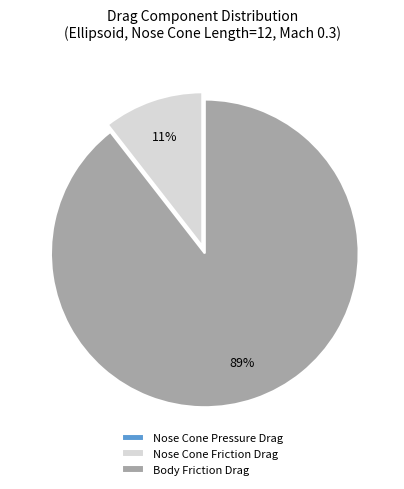

To the nearest percent, what is the average slice percentage?

33%